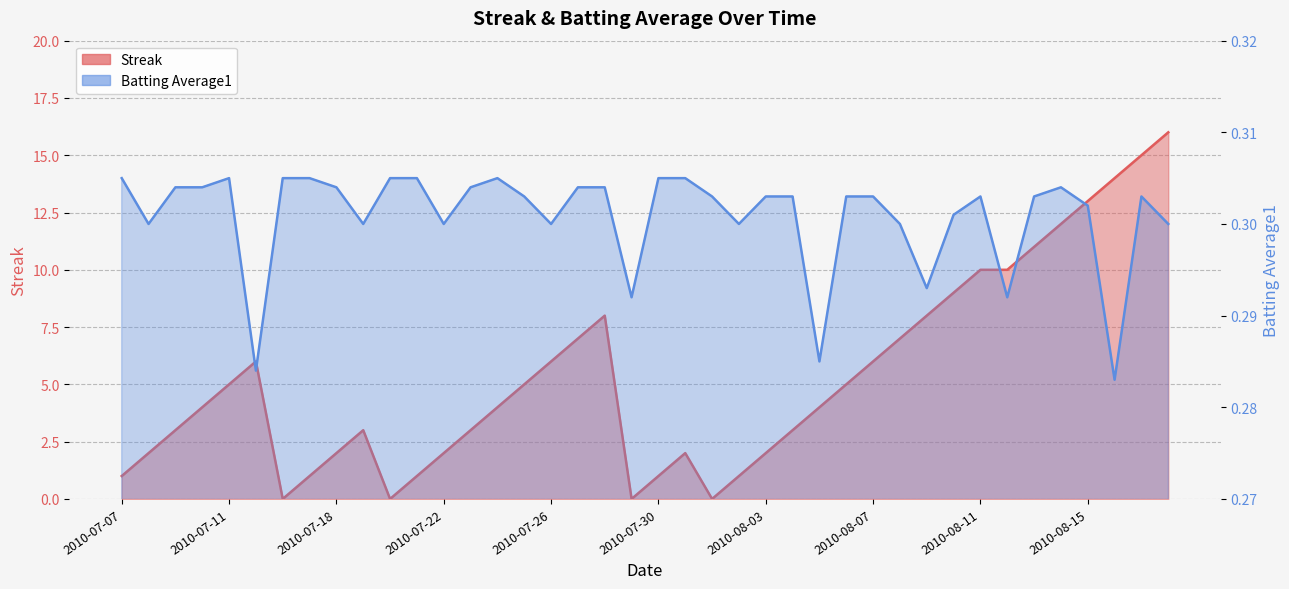

Is it true that Batting Average1 equals 0.1 at 2010-07-24?

False